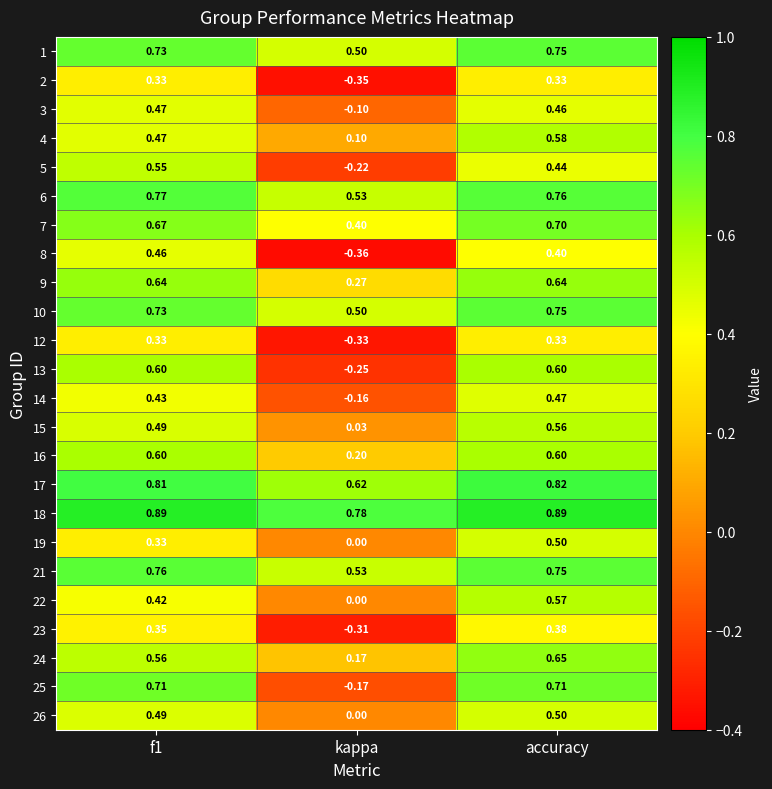

At which category does the chart reach its minimum across all series?

kappa